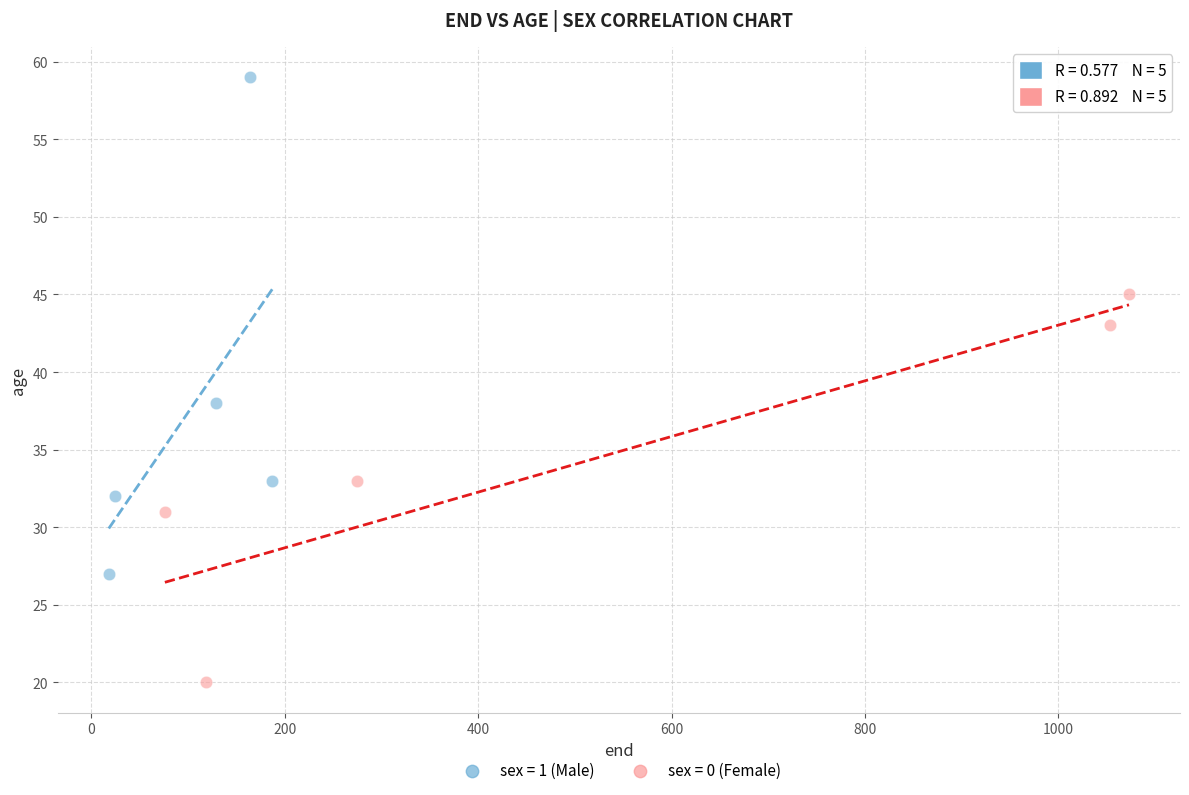

Which series contains the lowest Y value?

sex = 0 (Female)